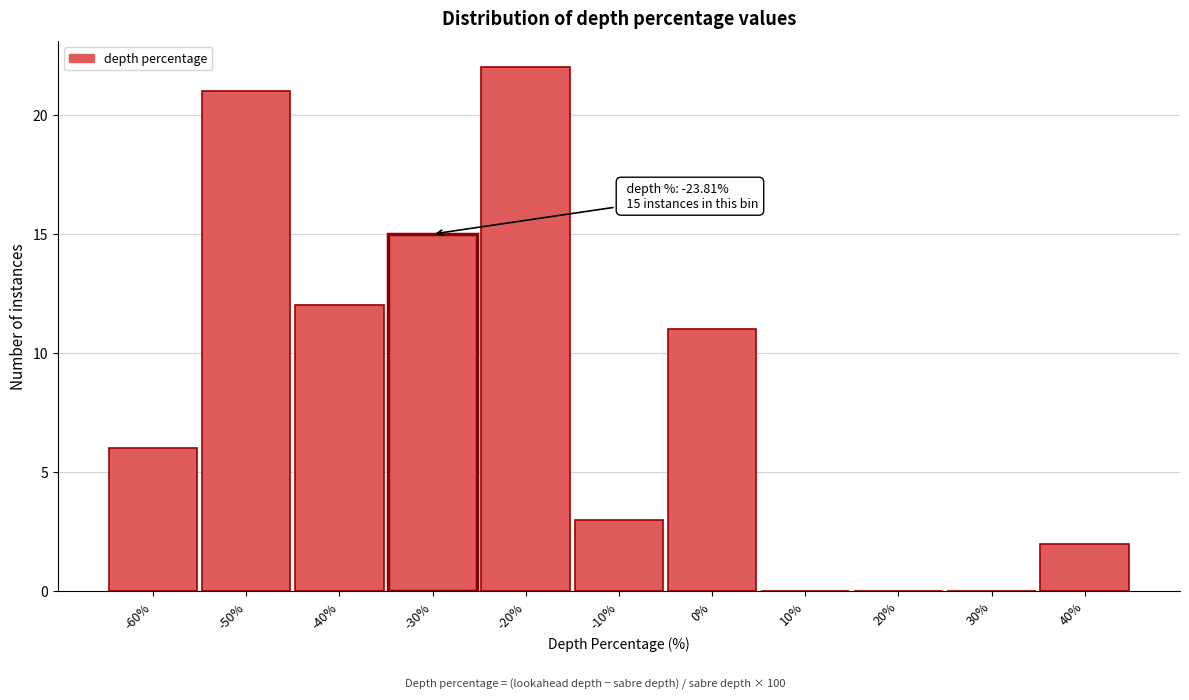

Reading right to left, transcribe all the data shown in this chart.

40%=2	30%=0	20%=0	10%=0	0%=11	-10%=3	-20%=22	-30%=15	-40%=12	-50%=21	-60%=6